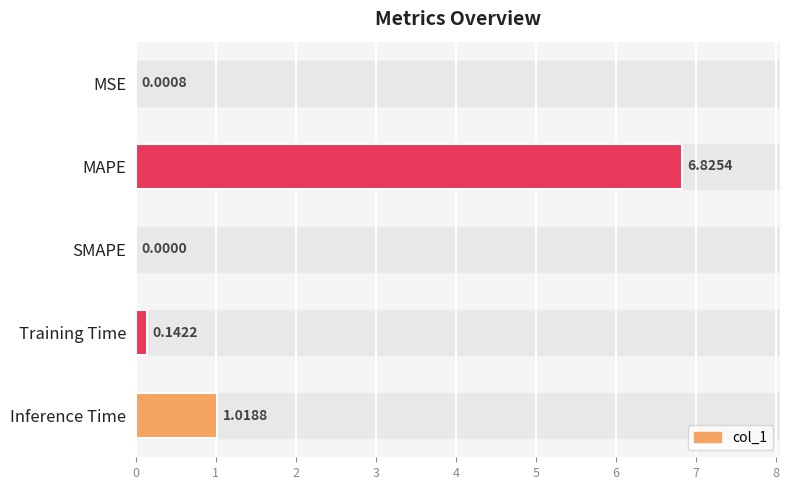

What is the greatest value displayed?

6.8